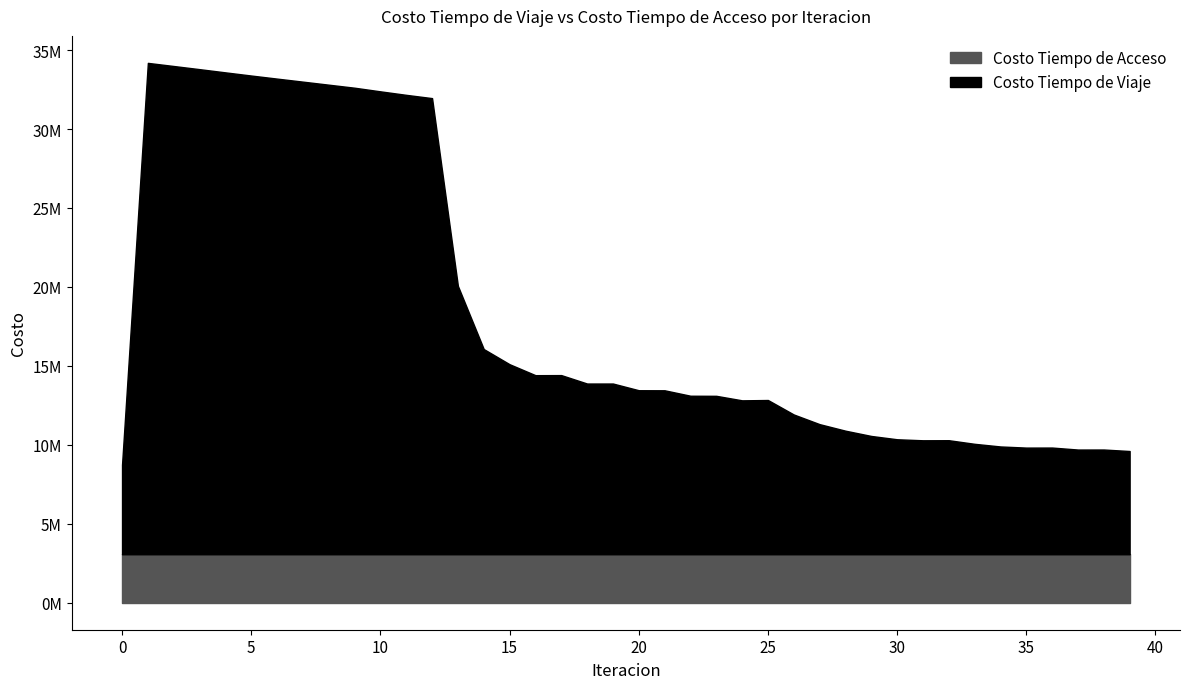

Reading left to right, extract all data points from this chart.

Costo Tiempo de Viaje: 0=5668691.9	1=31119193.6	2=30920975.1	3=30721393.4	4=30518393.4	5=30317759.3	6=30122832.2	7=29930627.7	8=29738240.3	9=29546005.1	10=29316166.8	11=29094432.1	12=28887334.7	13=16996021.9	14=12995299.5	15=12034942.2	16=11341122.5	17=11345312.0	18=10812092.4	19=10811879.2	20=10387227.6	21=10383455.9	22=10038946.9	23=10033152.4	24=9747344.8	25=9768246.4	26=8851250.3	27=8239213.0	28=7824998.0	29=7491210.2	30=7281856.4	31=7217467.2	32=7221759.5	33=6993659.8	34=6826250.8	35=6754392.2	36=6757104.5	37=6631006.0	38=6632611.8	39=6537854.2
Costo Tiempo de Acceso: 0=3070254.8	1=3070254.8	2=3070254.8	3=3070254.8	4=3070254.8	5=3070254.8	6=3070254.8	7=3070254.8	8=3070254.8	9=3070254.8	10=3070254.8	11=3070254.8	12=3070254.8	13=3070254.8	14=3070254.8	15=3070254.8	16=3070254.8	17=3070254.8	18=3070254.8	19=3070254.8	20=3070254.8	21=3070254.8	22=3070254.8	23=3070254.8	24=3070254.8	25=3070254.8	26=3070254.8	27=3070254.8	28=3070254.8	29=3070254.8	30=3070254.8	31=3070254.8	32=3070254.8	33=3070254.8	34=3070254.8	35=3070254.8	36=3070254.8	37=3070254.8	38=3070254.8	39=3070254.8